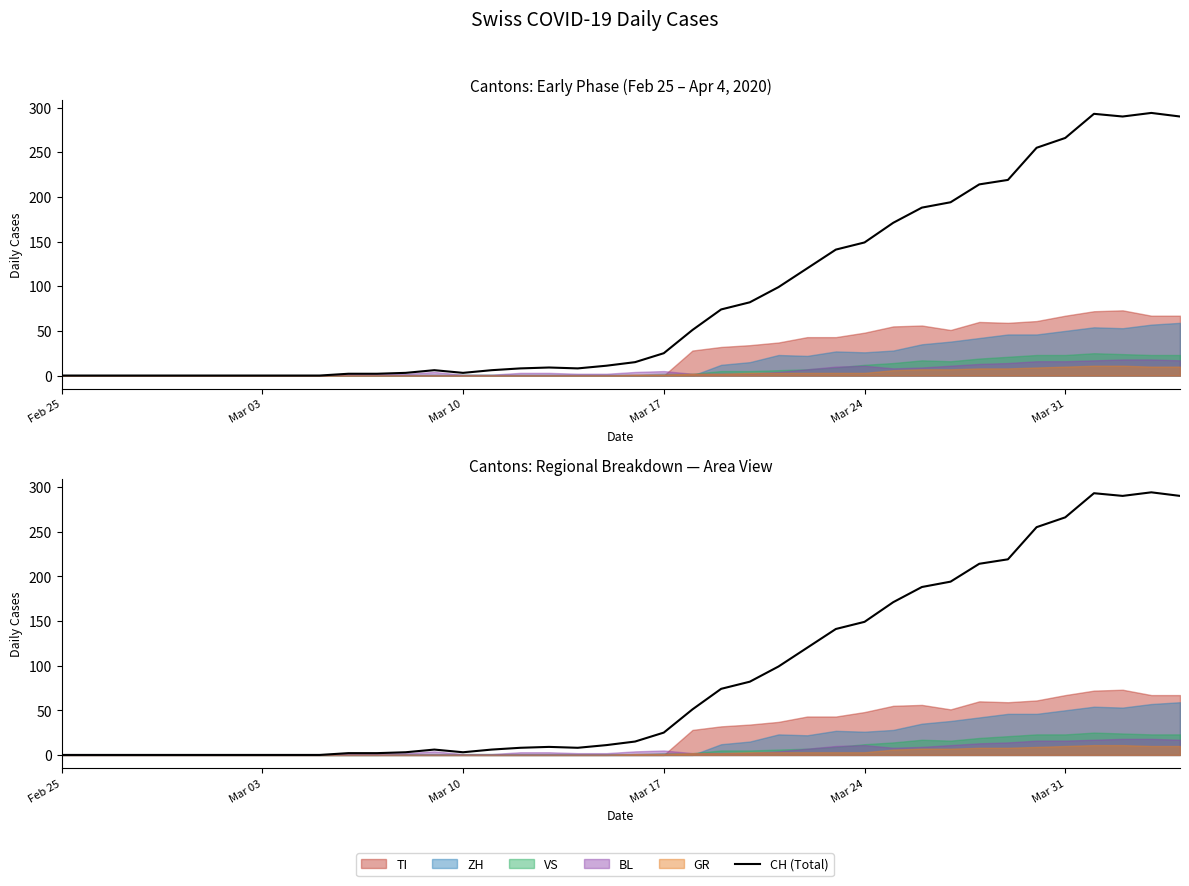

Where does the data first go above 15?

Mar 17